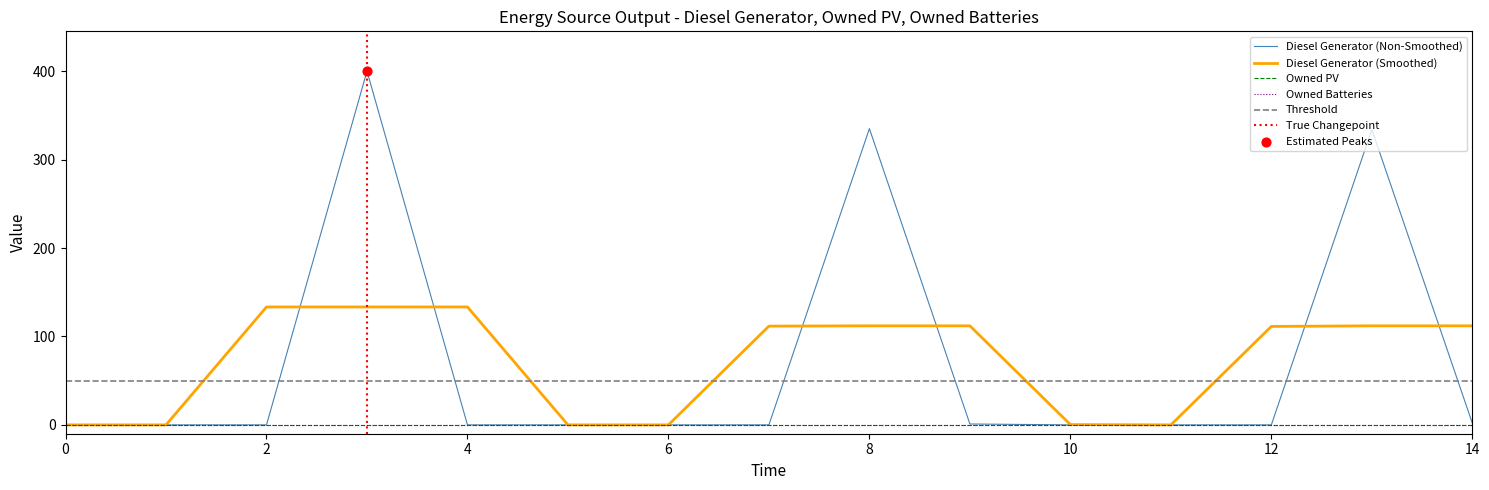

Which series has the largest Y range (max minus min)?

Diesel Generator